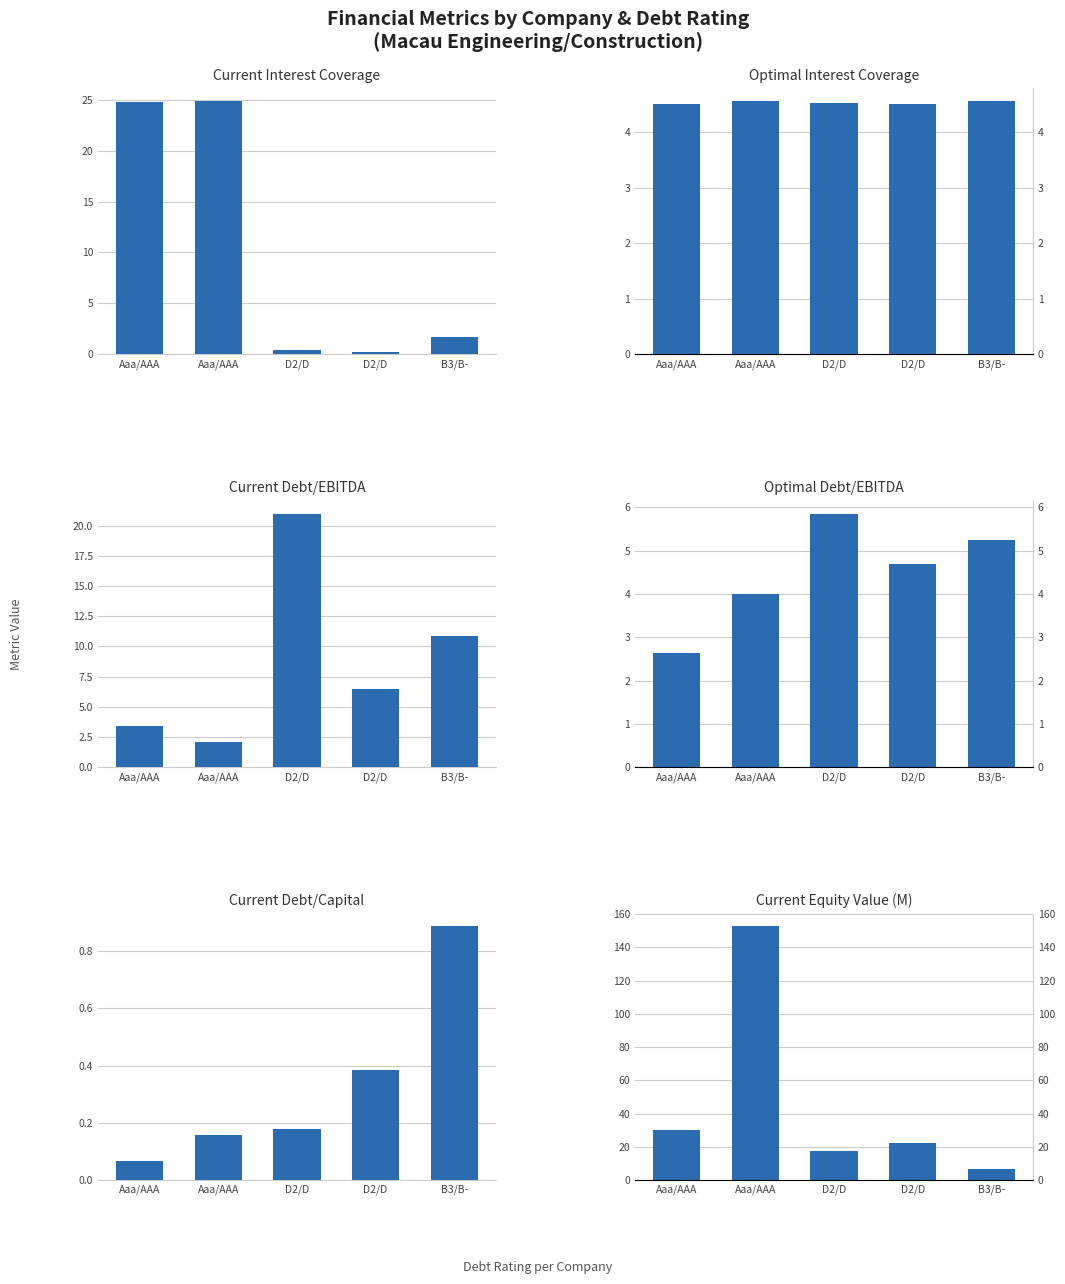

Between D2/D and B3/B-, which series saw the biggest shift?

Current Equity Value (M)